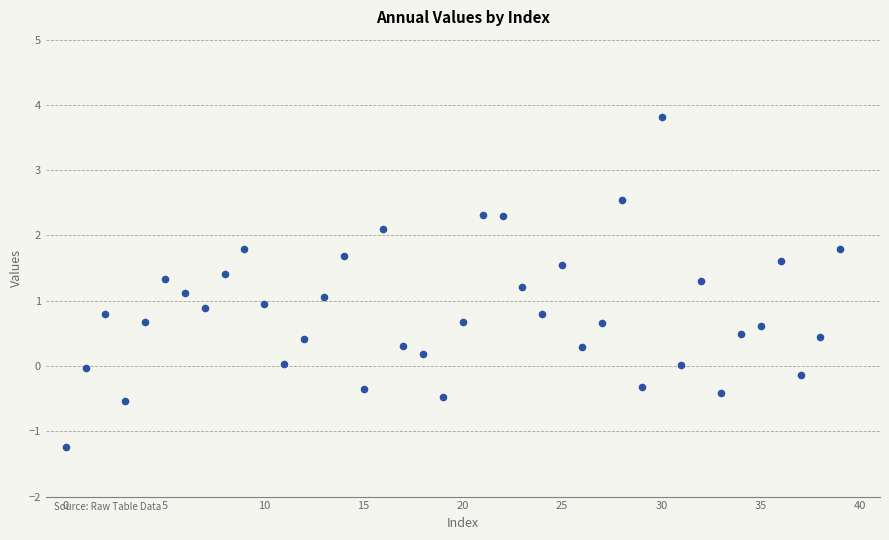

What is the range of Y values (max minus min)?

5.1